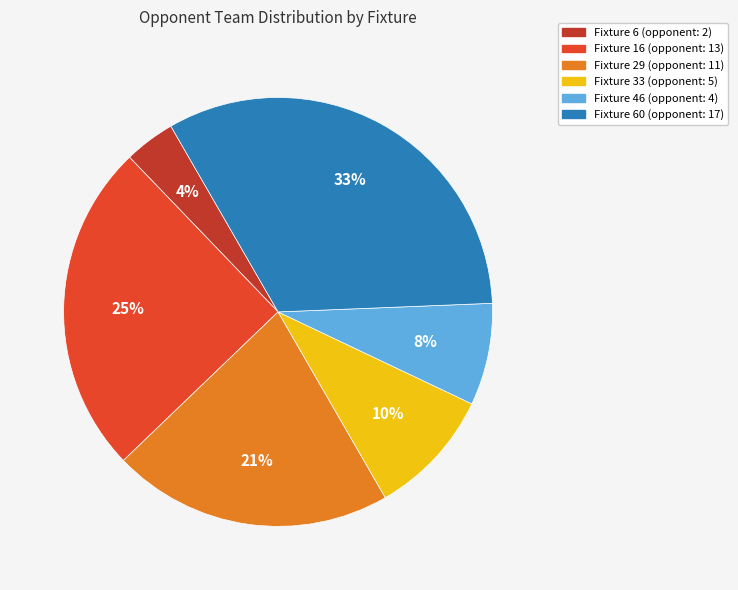

The Fixture 33 (opponent: 5) slice represents 10% of the pie. True or false?

True